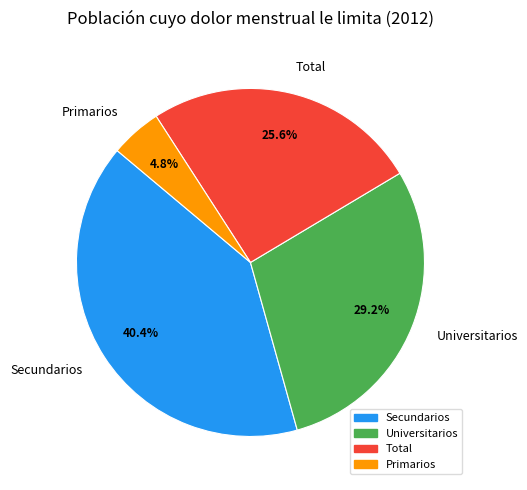

True or false: Primarios accounts for 15% of the total.

False